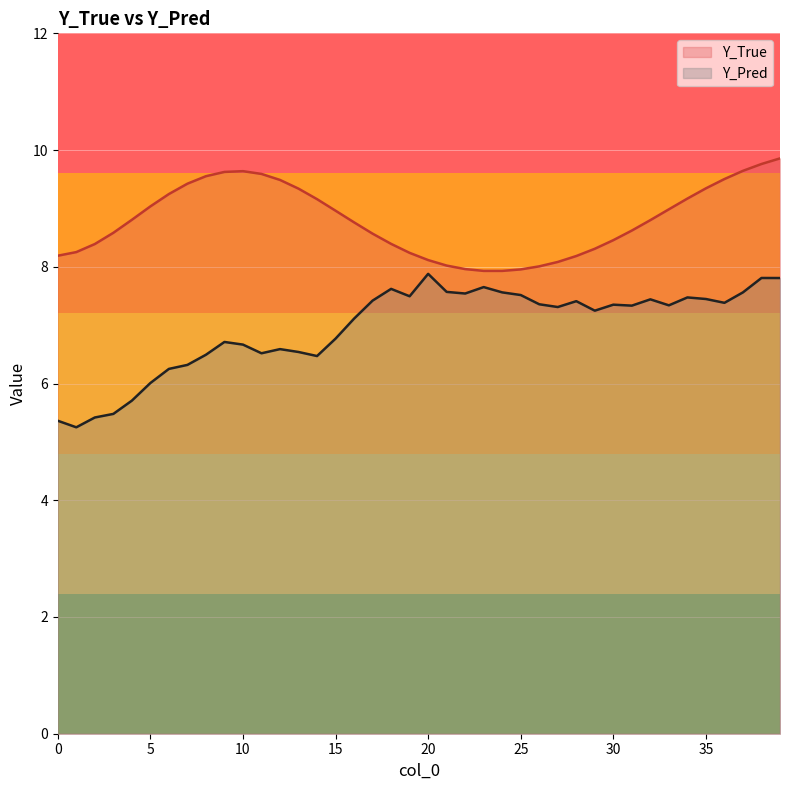

List the labels in order of Y_Pred value, smallest first.

1, 0, 2, 3, 4, 5, 6, 7, 14, 8, 11, 13, 12, 10, 9, 15, 16, 29, 27, 31, 33, 30, 26, 36, 28, 17, 32, 35, 34, 19, 25, 22, 24, 37, 21, 18, 23, 39, 38, 20